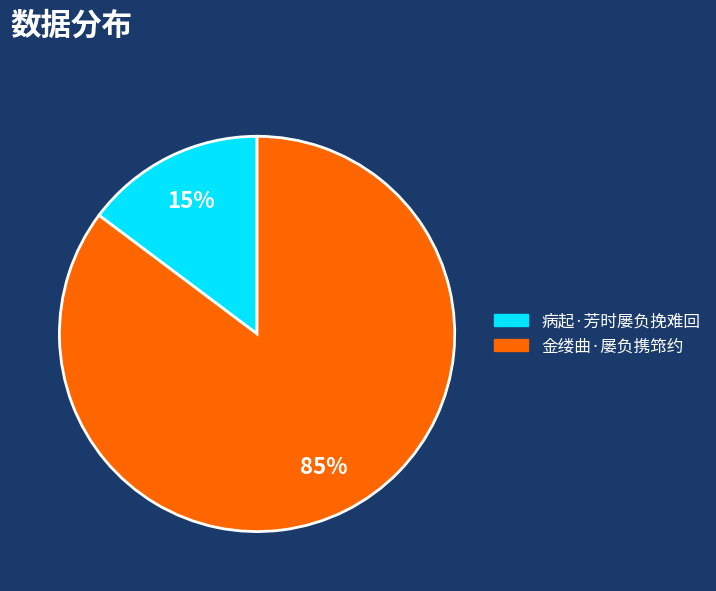

Which slice is the smallest?

病起·芳时屡负挽难回